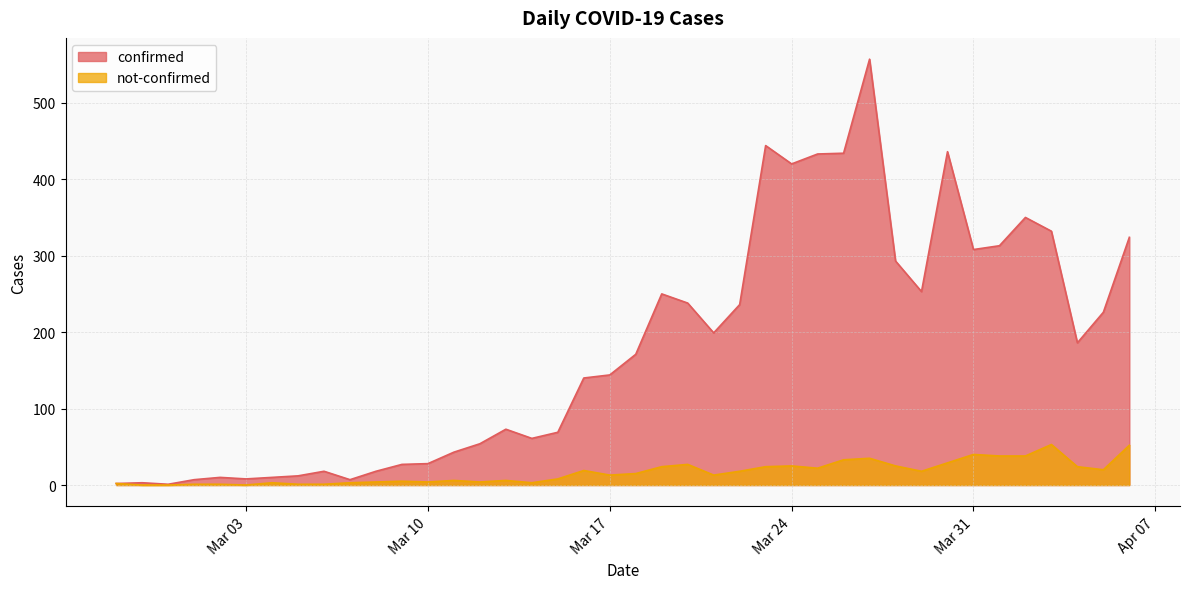

True or false: not-confirmed has more than 1 interior local peaks.

True